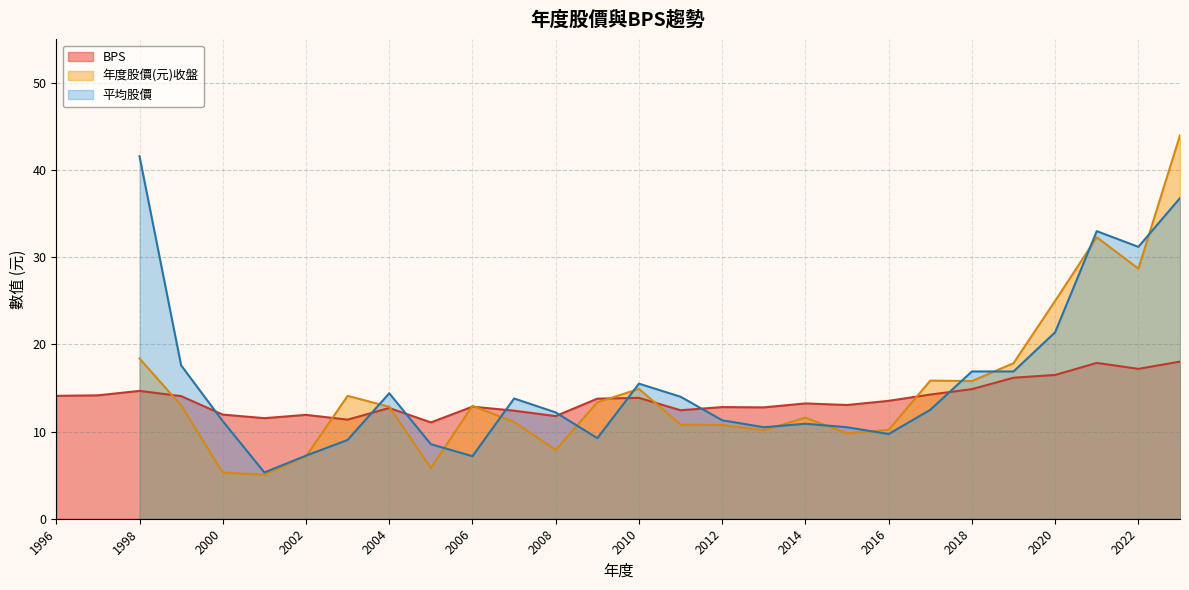

The value of BPS at 1998 is 19.7. True or false?

False